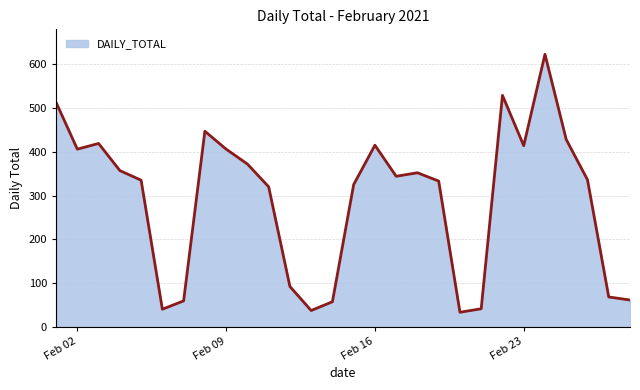

What is the greatest value displayed?

623